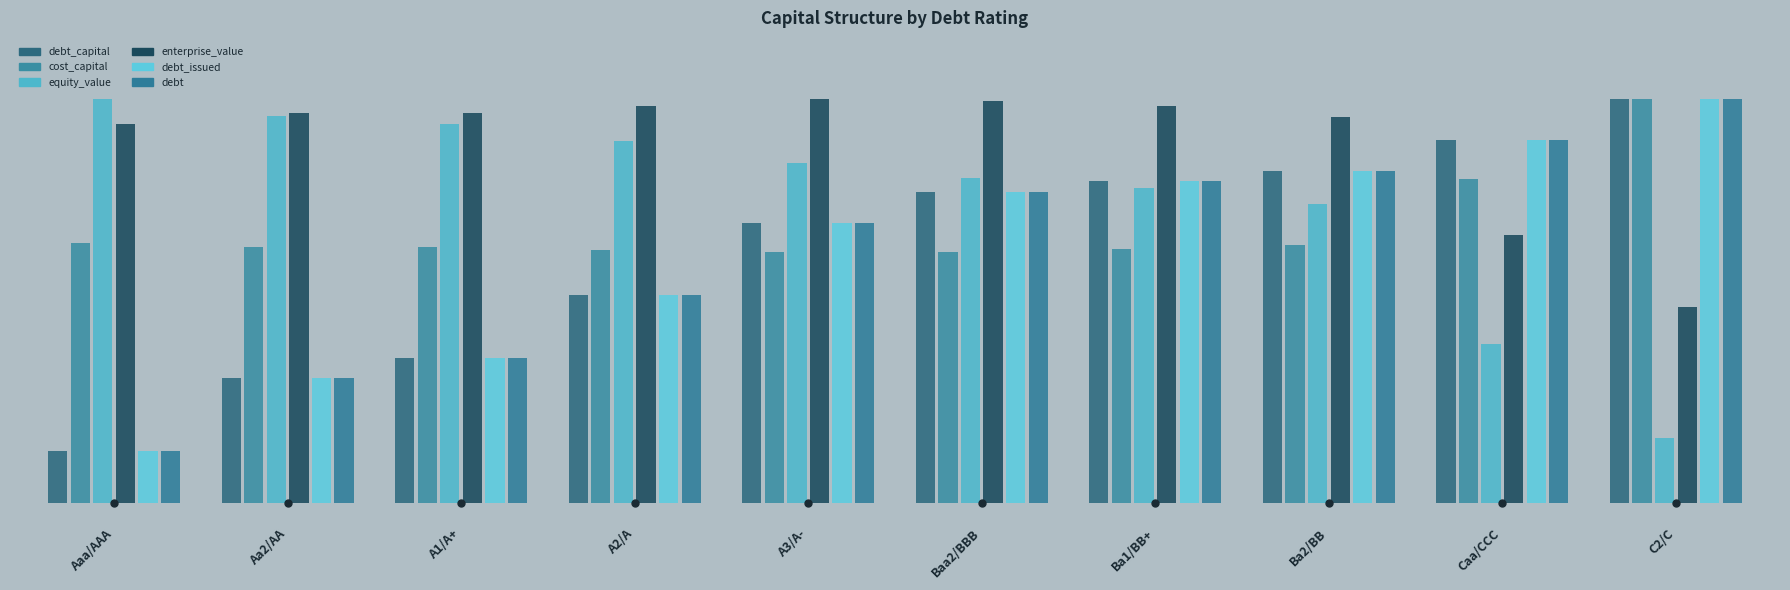

Reading left to right, transcribe all the data shown in this chart.

debt_capital: 0.1	0.3	0.4	0.5	0.7	0.8	0.8	0.8	0.9	1.0
cost_capital: 0.6	0.6	0.6	0.6	0.6	0.6	0.6	0.6	0.8	1.0
equity_value: 1.0	1.0	0.9	0.9	0.8	0.8	0.8	0.7	0.4	0.2
enterprise_value: 0.9	1.0	1.0	1.0	1.0	1.0	1.0	1.0	0.7	0.5
debt_issued: 0.1	0.3	0.4	0.5	0.7	0.8	0.8	0.8	0.9	1.0
debt: 0.1	0.3	0.4	0.5	0.7	0.8	0.8	0.8	0.9	1.0